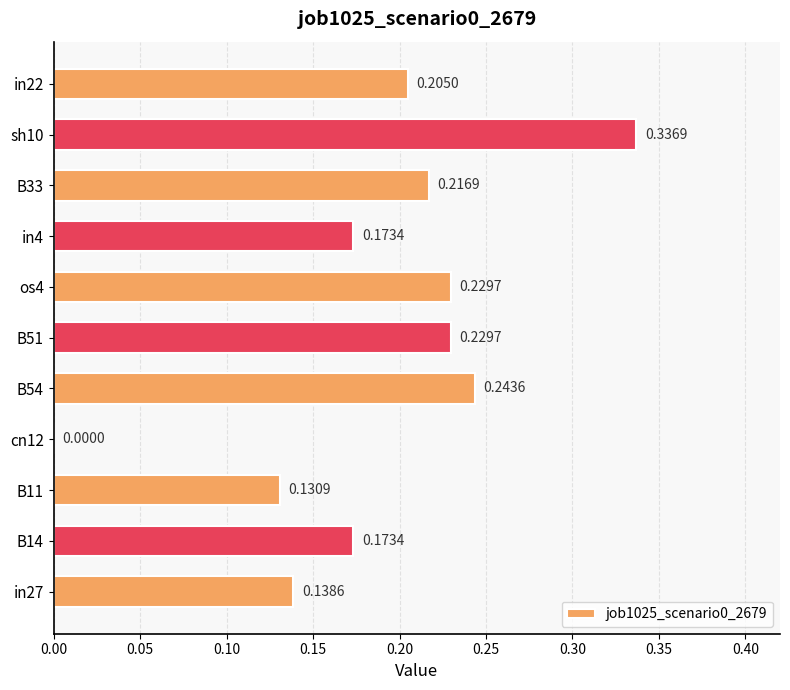

Which has a higher value, B54 or in27?

B54